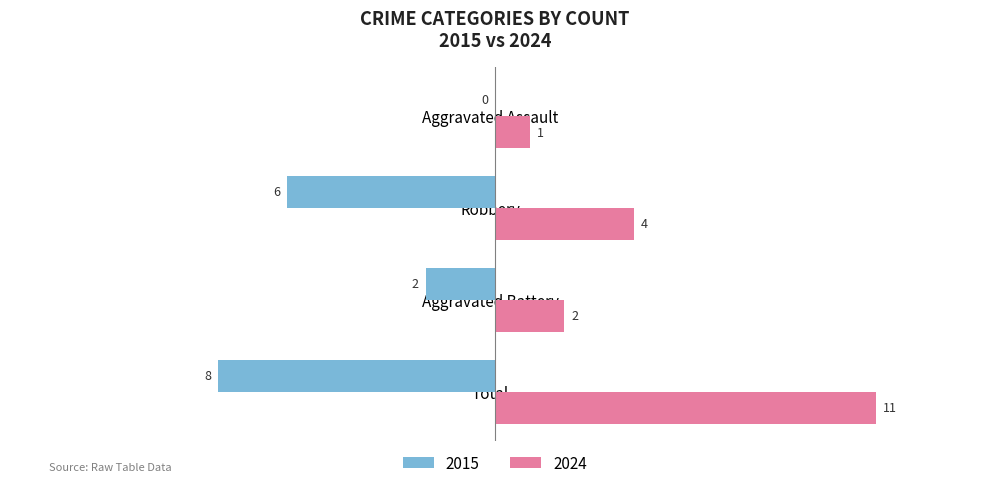

Which label corresponds to the largest value in the chart?

Total